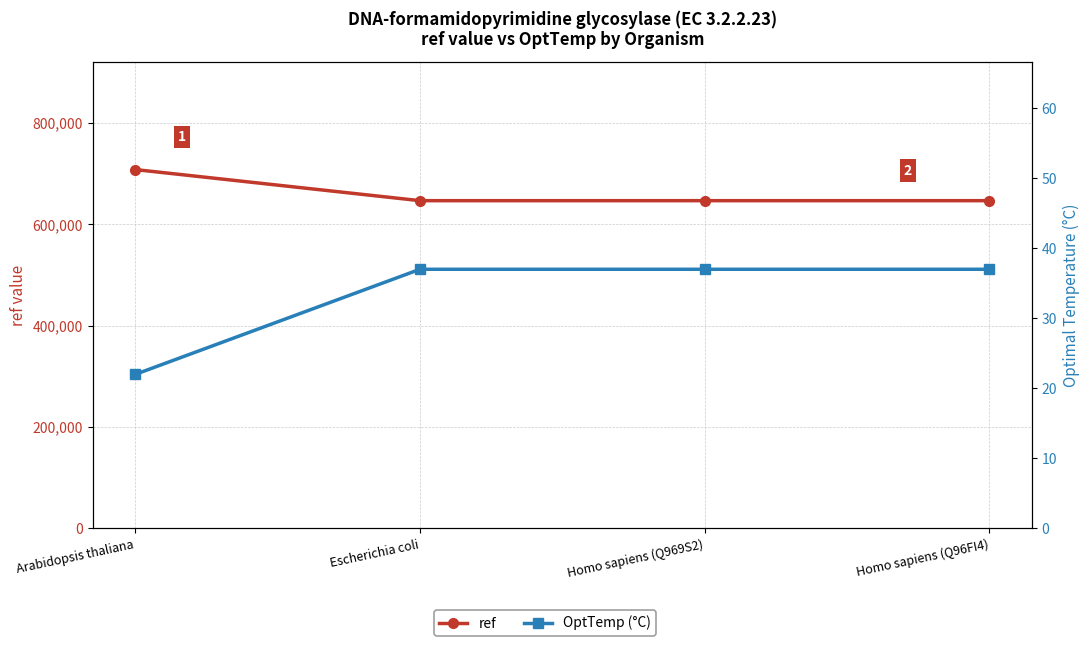

Which label corresponds to the smallest value in the chart?

Arabidopsis thaliana